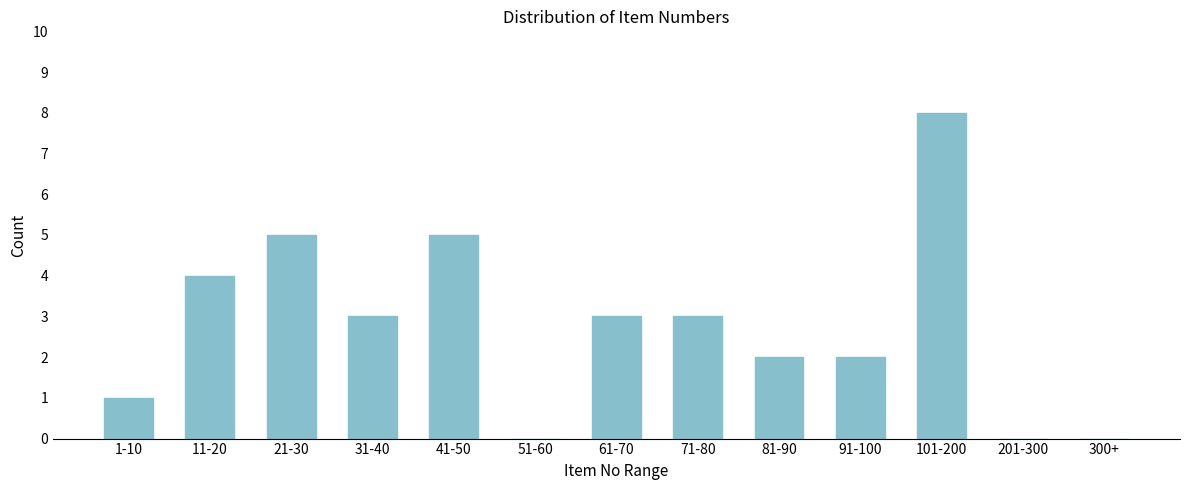

Reading left to right, list all the values displayed in this chart.

1-10=1	11-20=4	21-30=5	31-40=3	41-50=5	51-60=0	61-70=3	71-80=3	81-90=2	91-100=2	101-200=8	201-300=0	300+=0